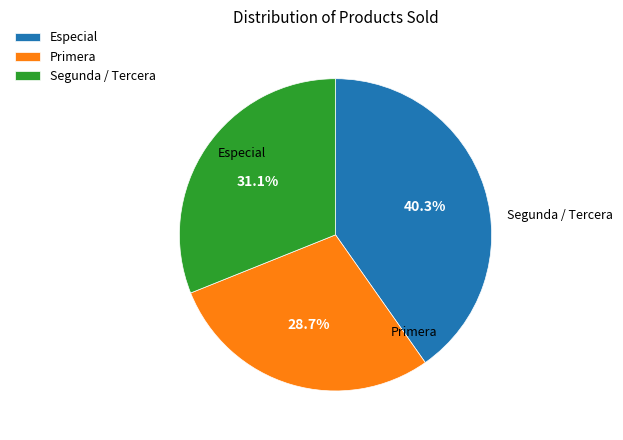

Does any single category account for the majority?

No